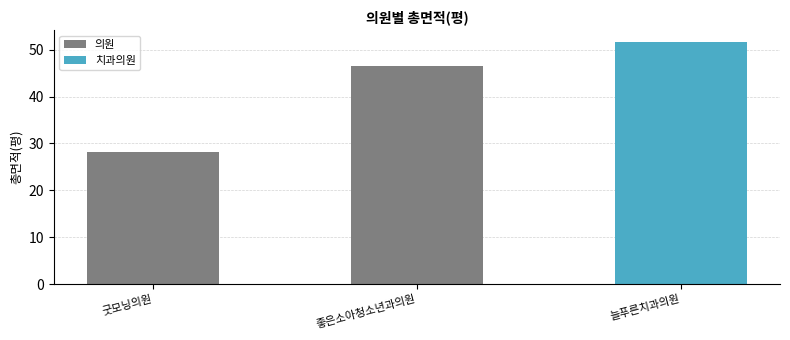

Where does the data first go above 46?

좋은소아청소년과의원